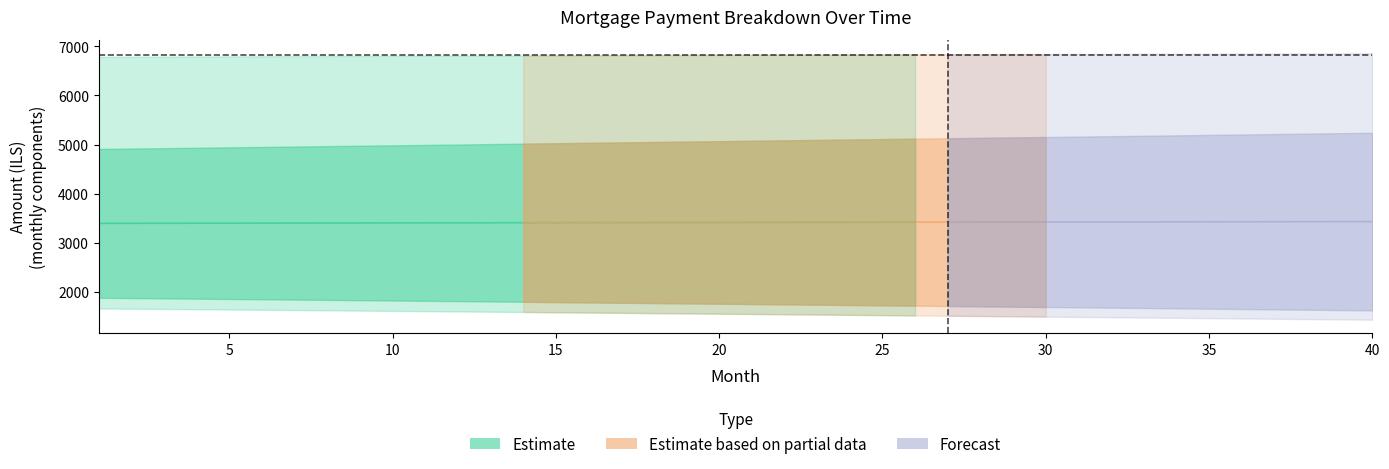

At which label is capital closest to 5074?

21